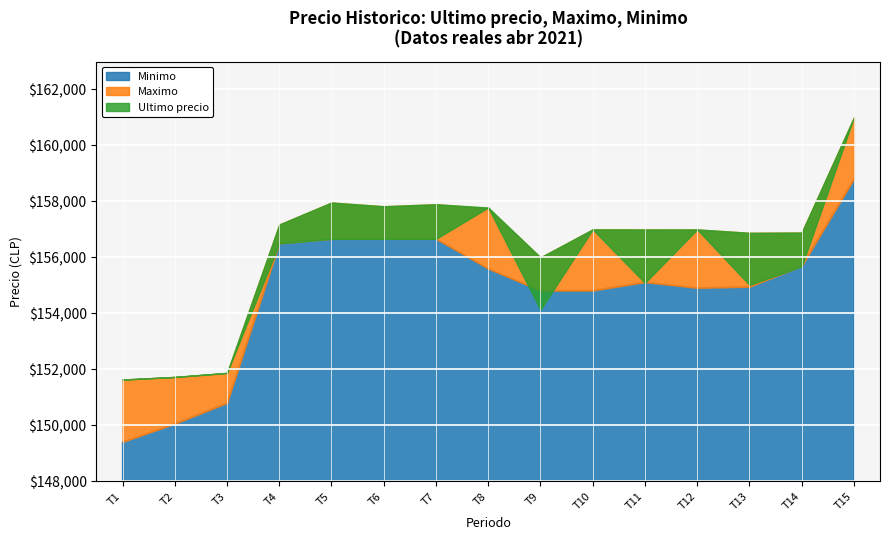

Which series changed the most between 2021-04-09 and 2021-04-15?

Ultimo precio